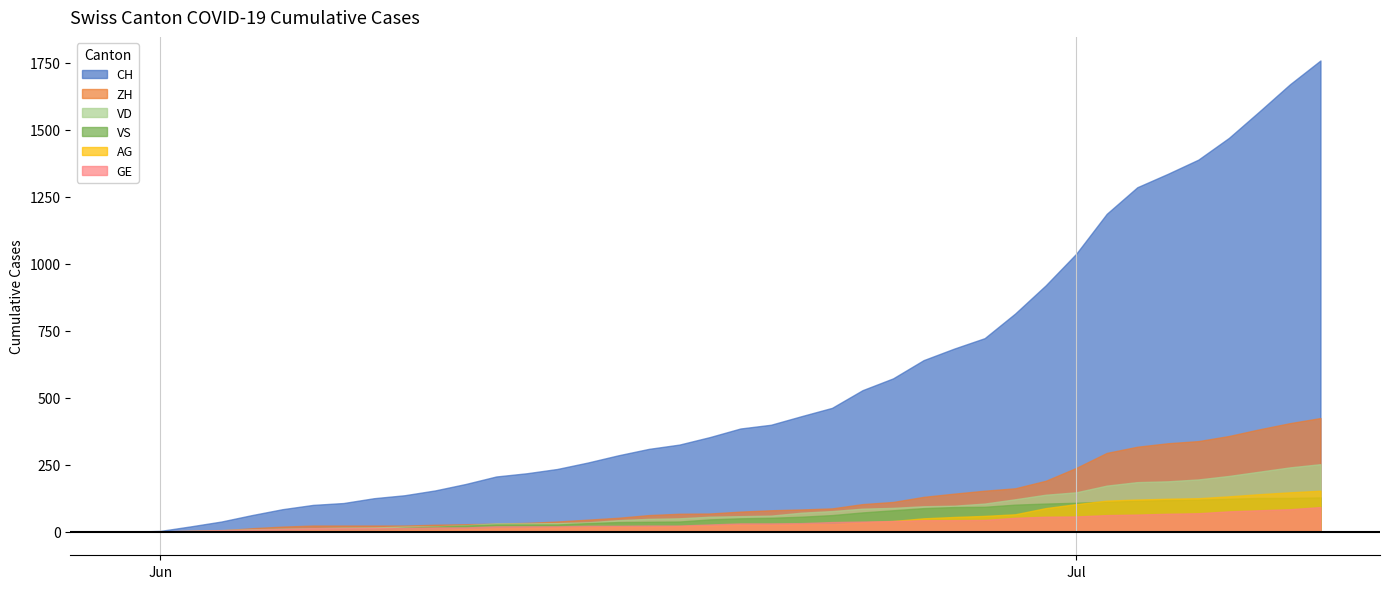

Where is GE nearest to the value 46?

2020-06-28